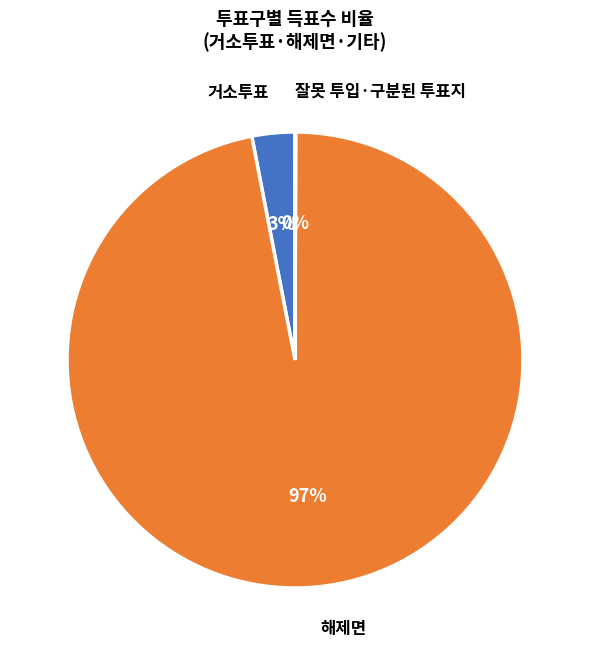

Which has a higher value, 해제면 or 거소투표?

해제면